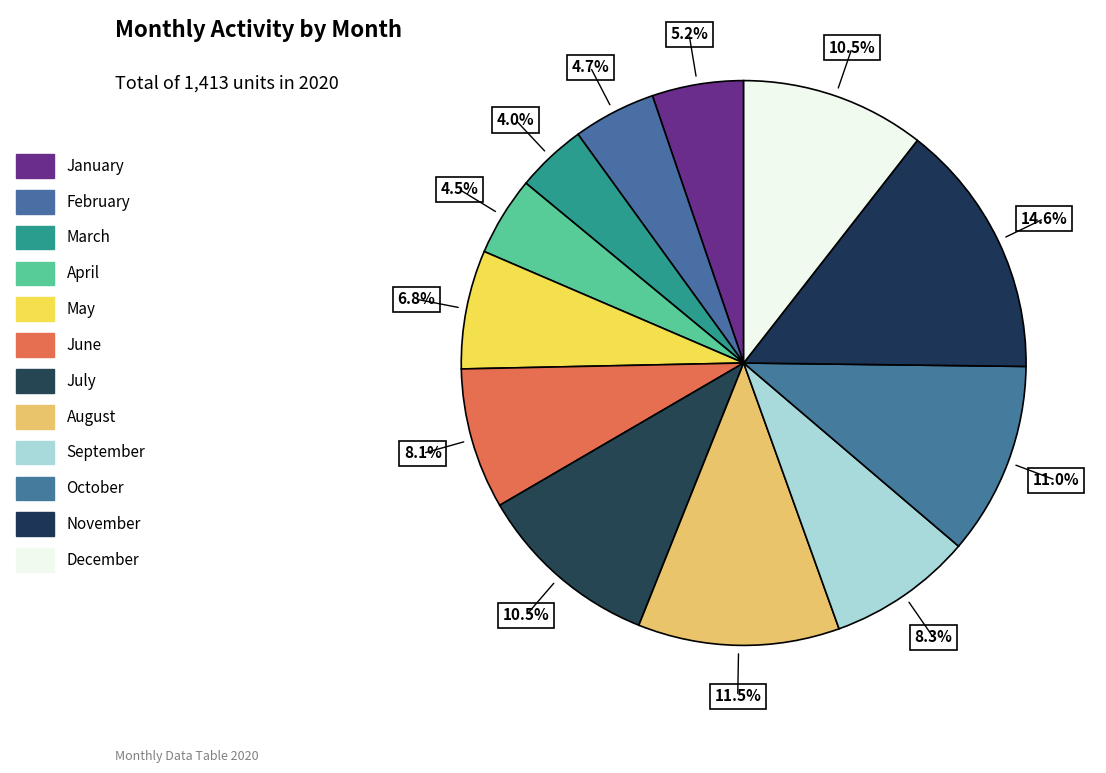

How many segments does this pie chart have?

12